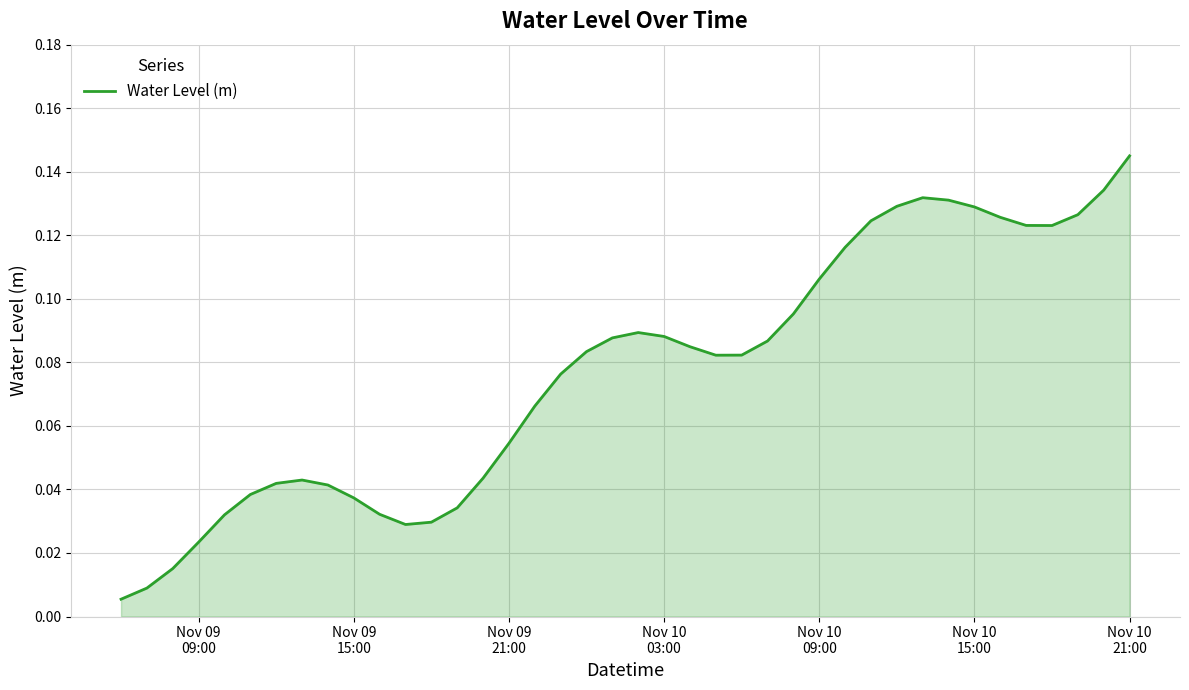

What is the greatest value displayed?

0.1